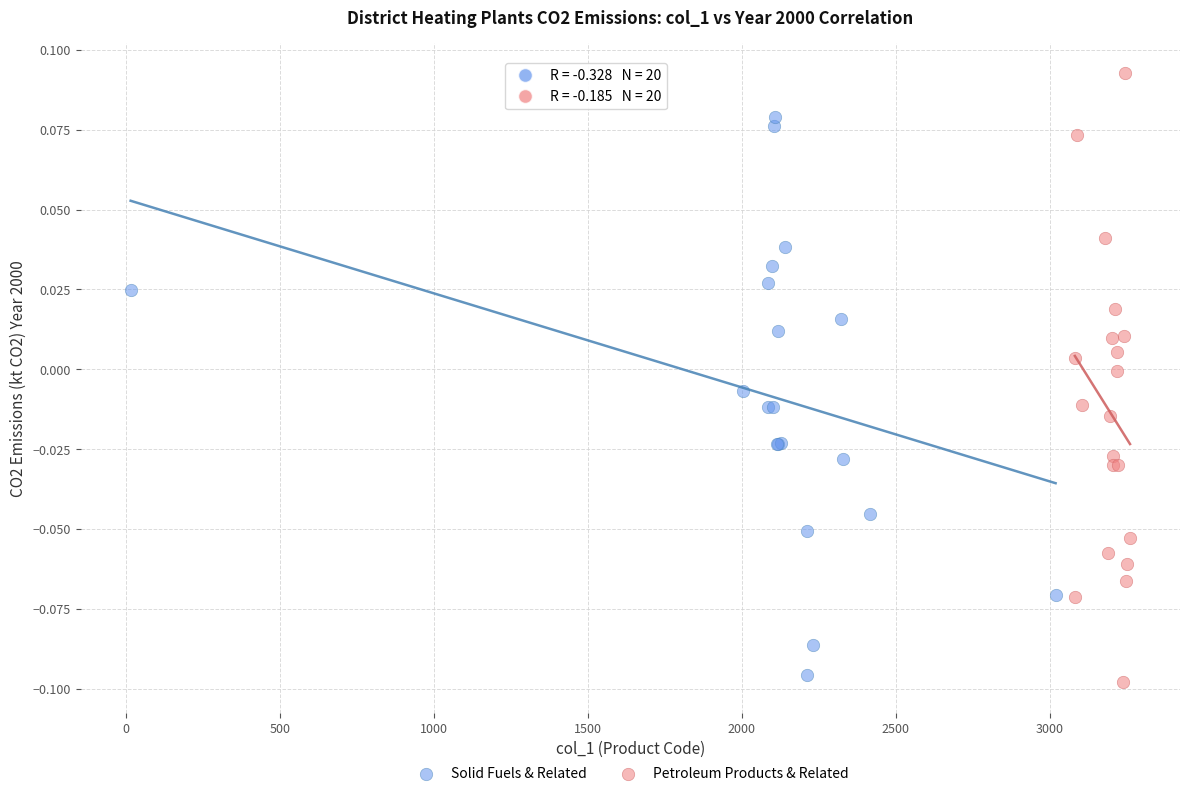

Which series has the widest spread of Y values?

Petroleum Products & Related